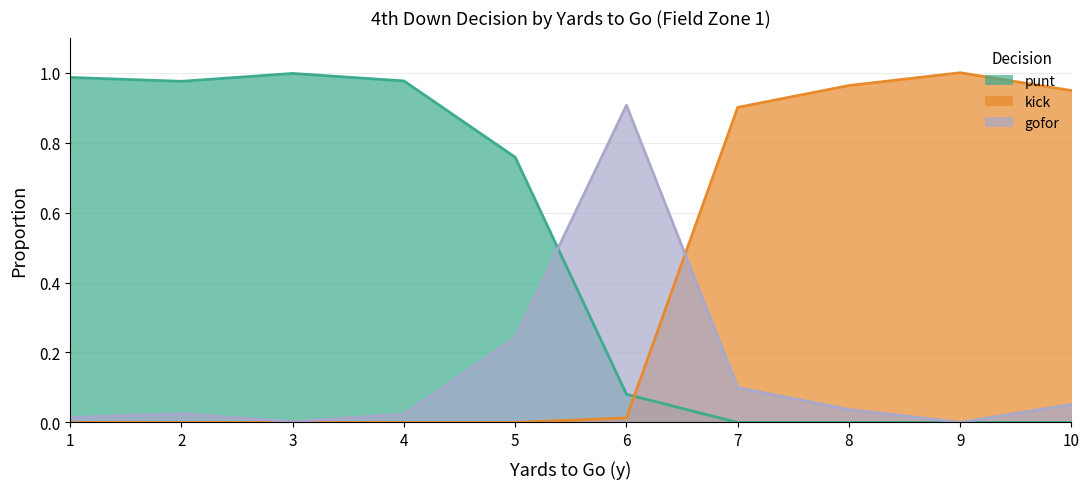

The value of gofor at 3 is 0.0. True or false?

True